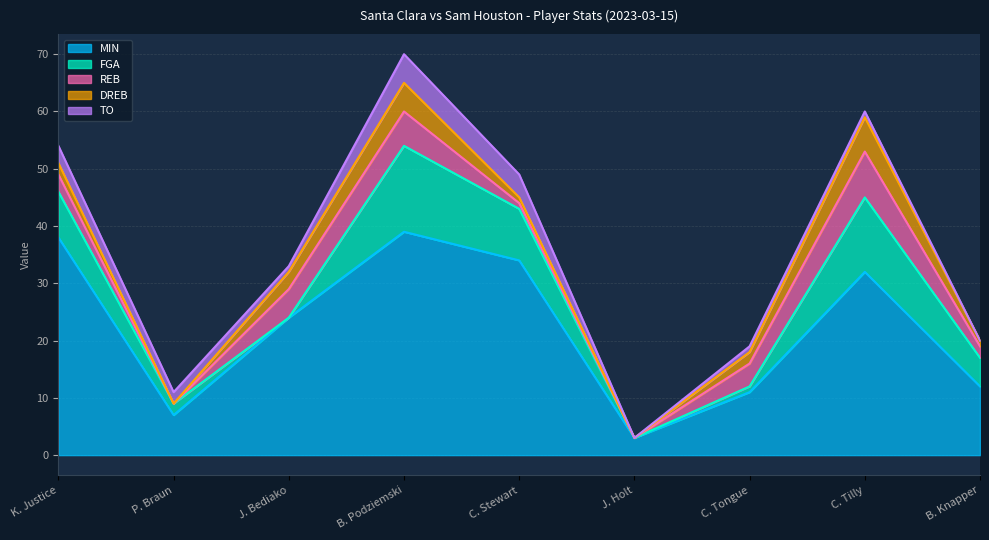

At J. Bediako, list the series in order from smallest to largest.

FGA, TO, DREB, REB, MIN